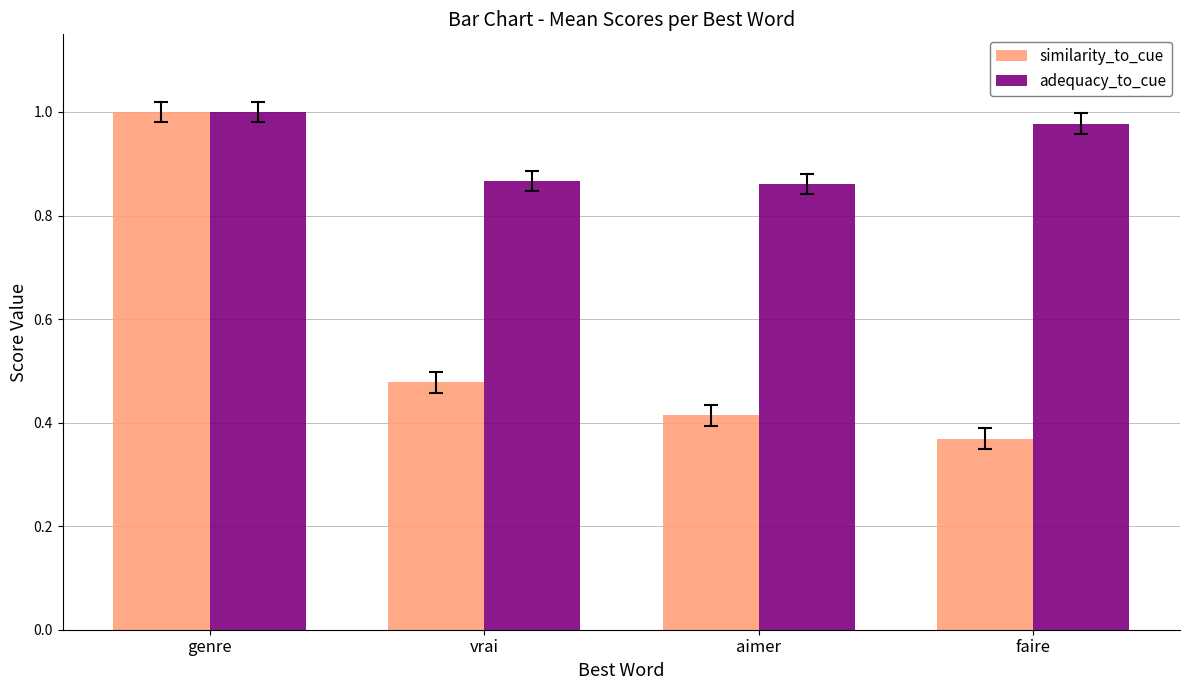

Where is similarity_to_cue nearest to the value 0?

faire